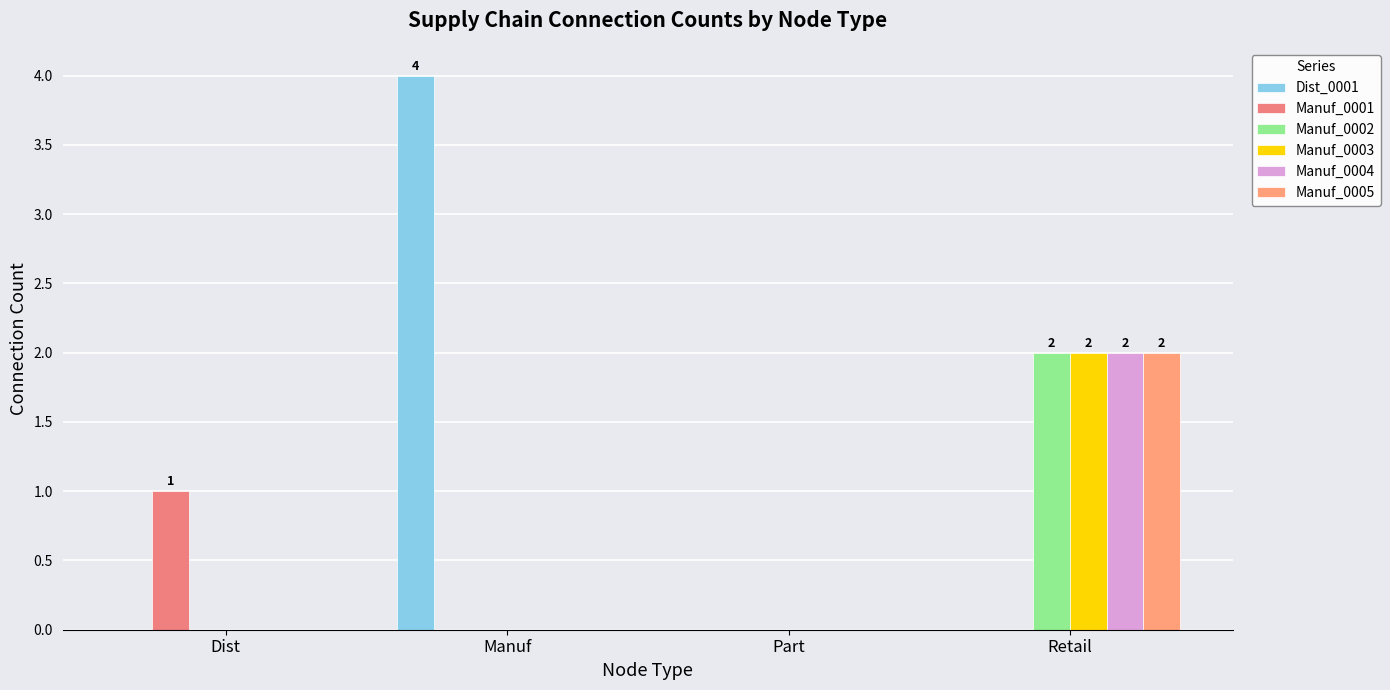

What is the label of the 2nd bar from the right?

Part